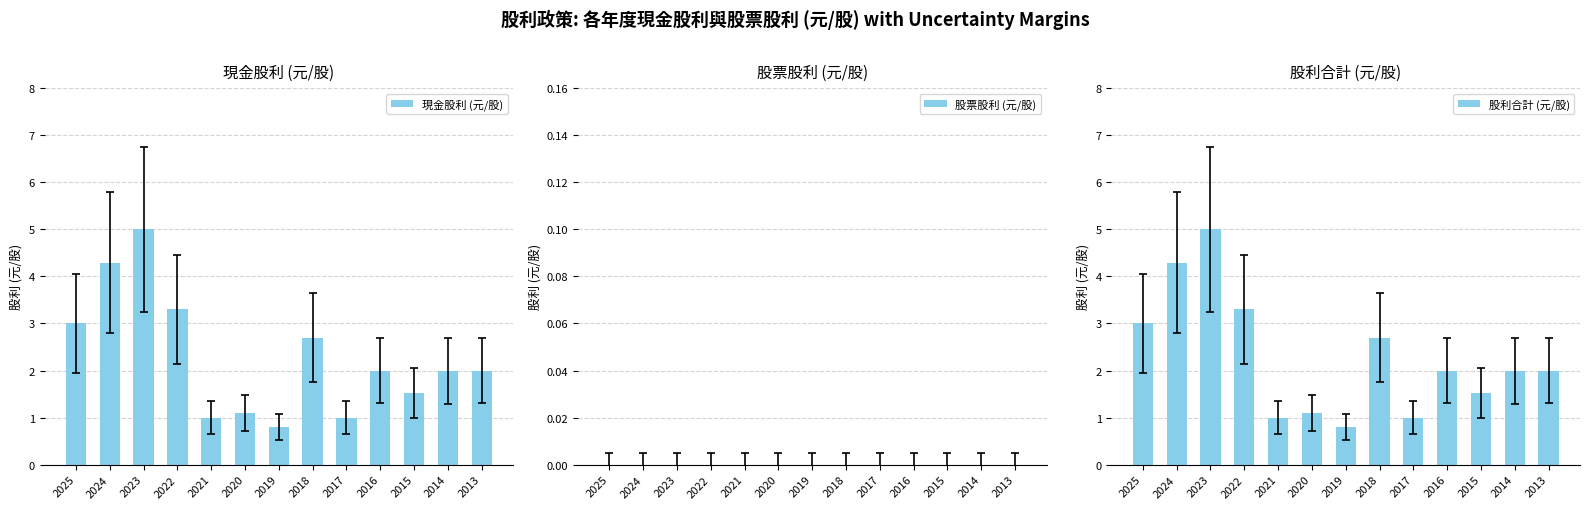

How many bars are there in total?

39